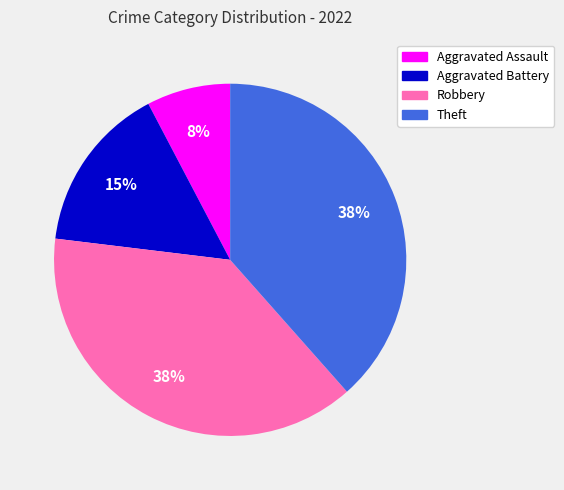

What percentage is the Theft slice, to the nearest percent?

38%